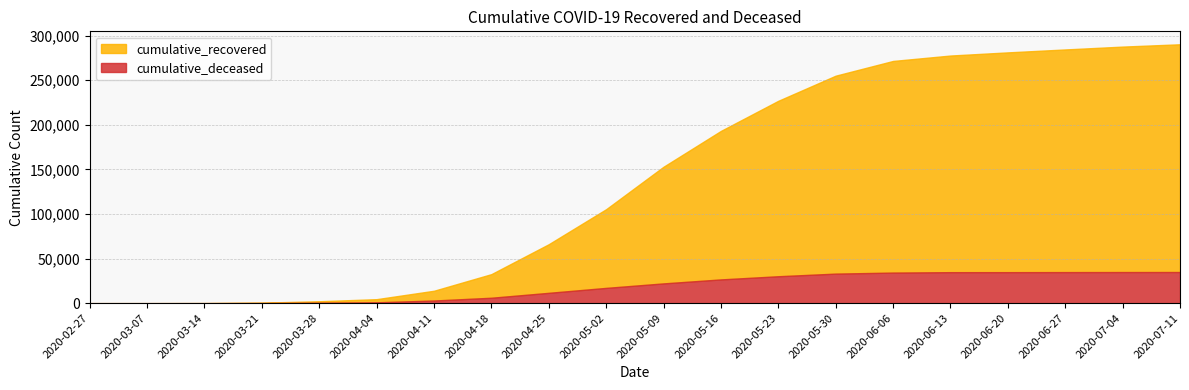

True or false: cumulative_deceased has more than 2 points higher than both neighbors.

False